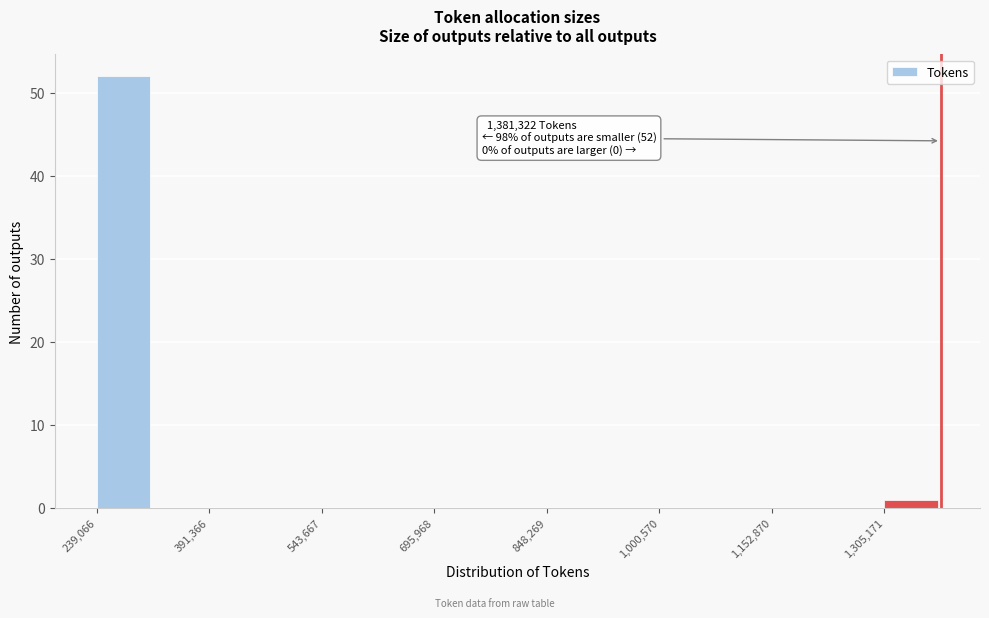

Read against the x-axis, roughly where is the centre of the tallest bar?

280000